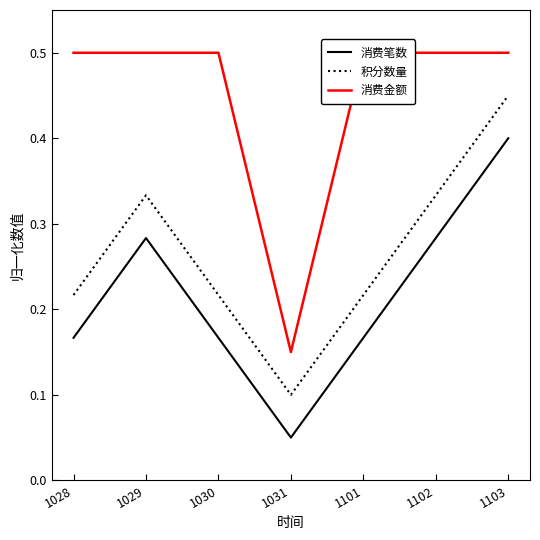

True or false: 积分数量 and 消费金额 cross at least once.

False